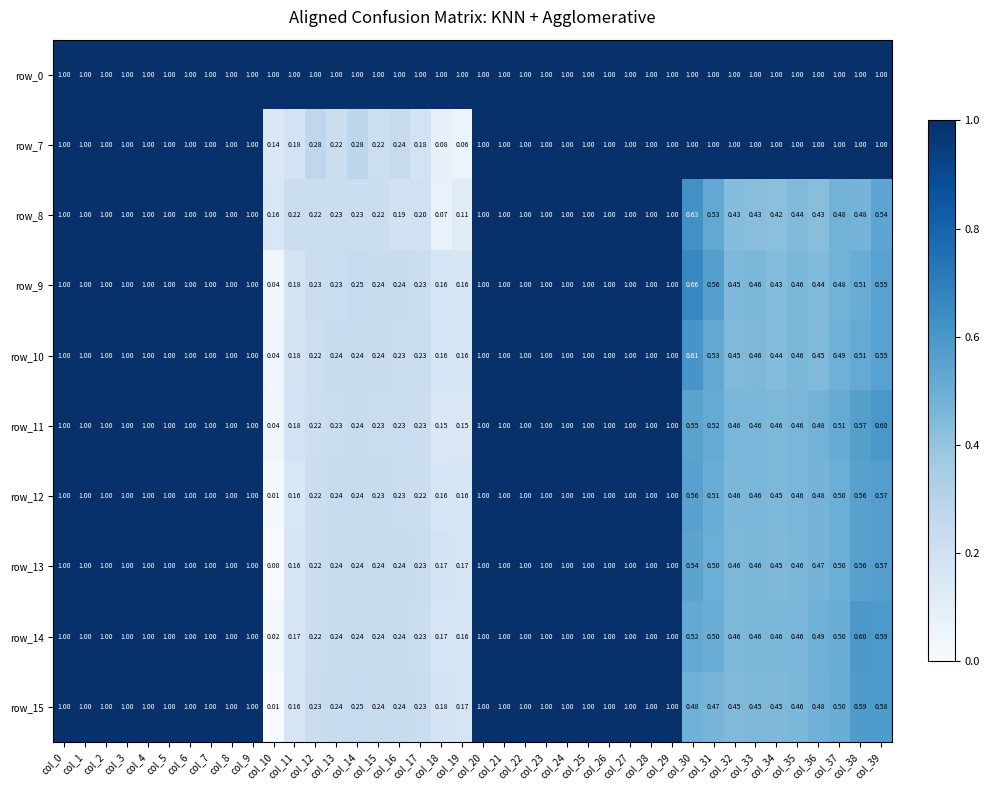

Is the value of row_7 at col_14 greater than the value of row_12 at col_22?

No